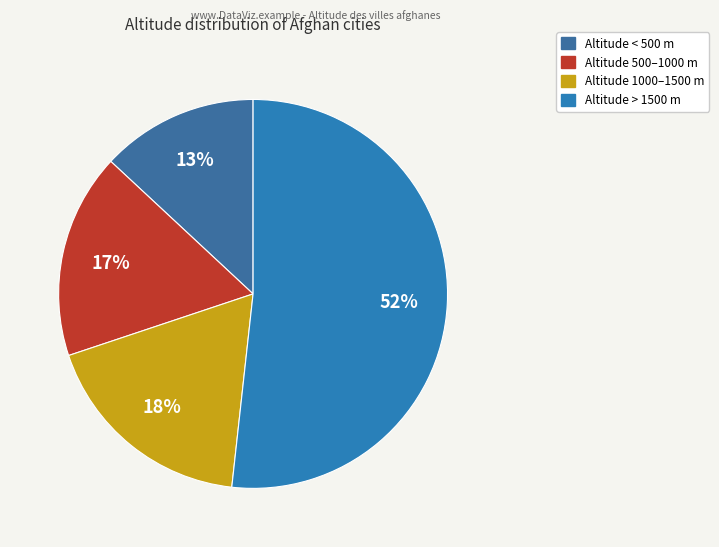

What is the largest slice in the pie chart?

Altitude > 1500 m